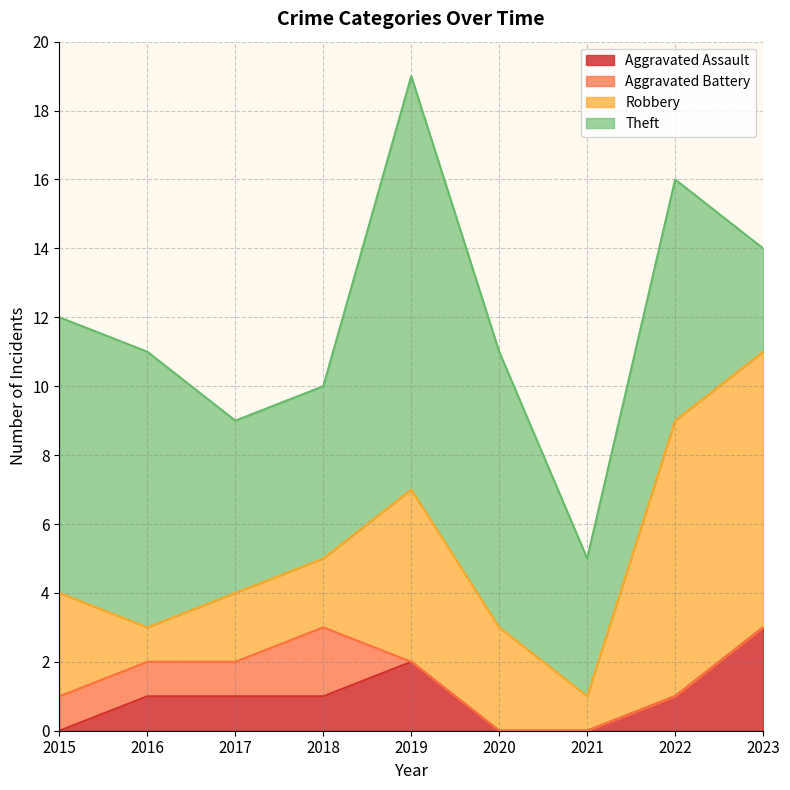

Count the Theft values in the range 5 to 8.

6